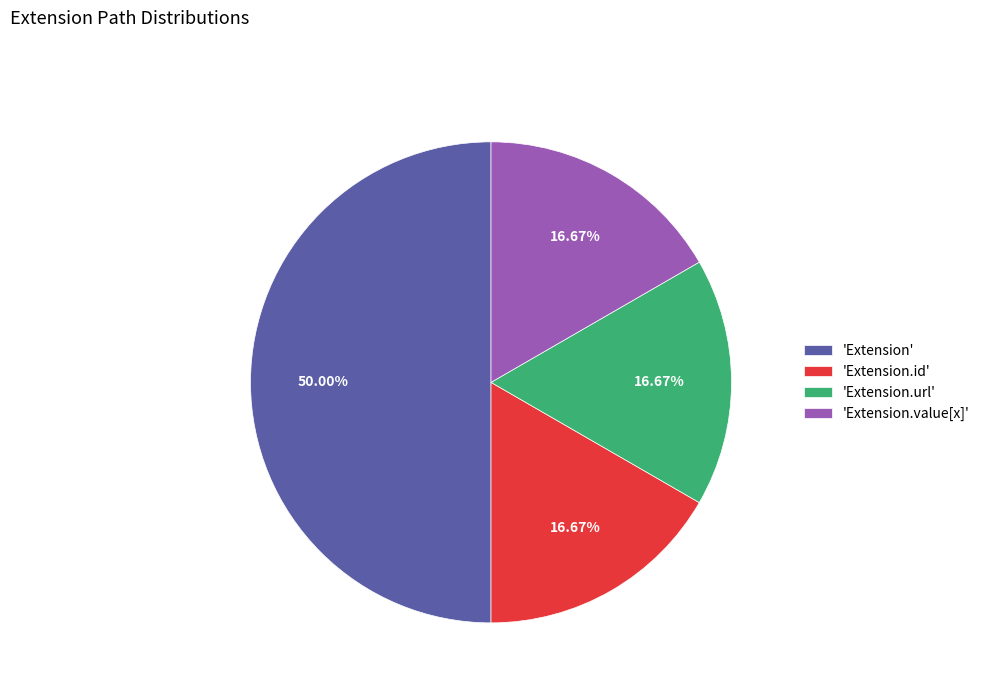

Do 'Extension' and 'Extension.url' together represent more than half of the pie?

Yes